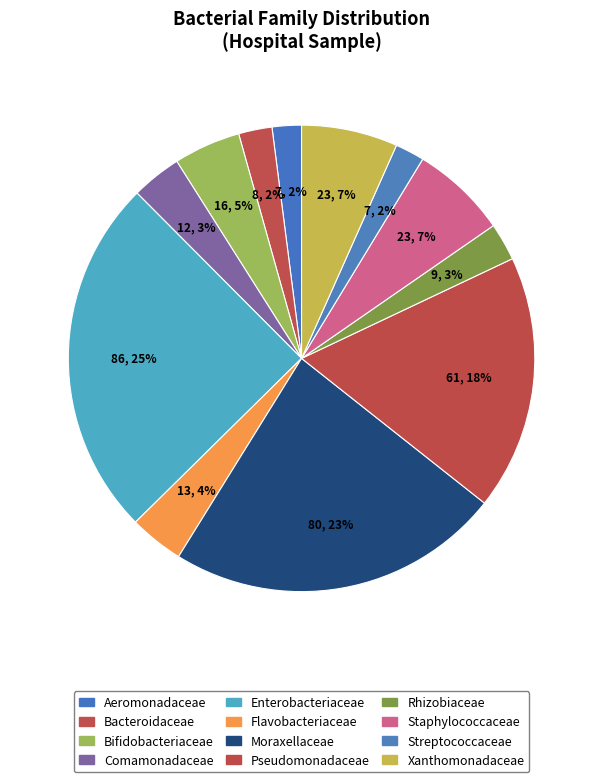

What percentage do Xanthomonadaceae and Bacteroidaceae together represent?

9.0%